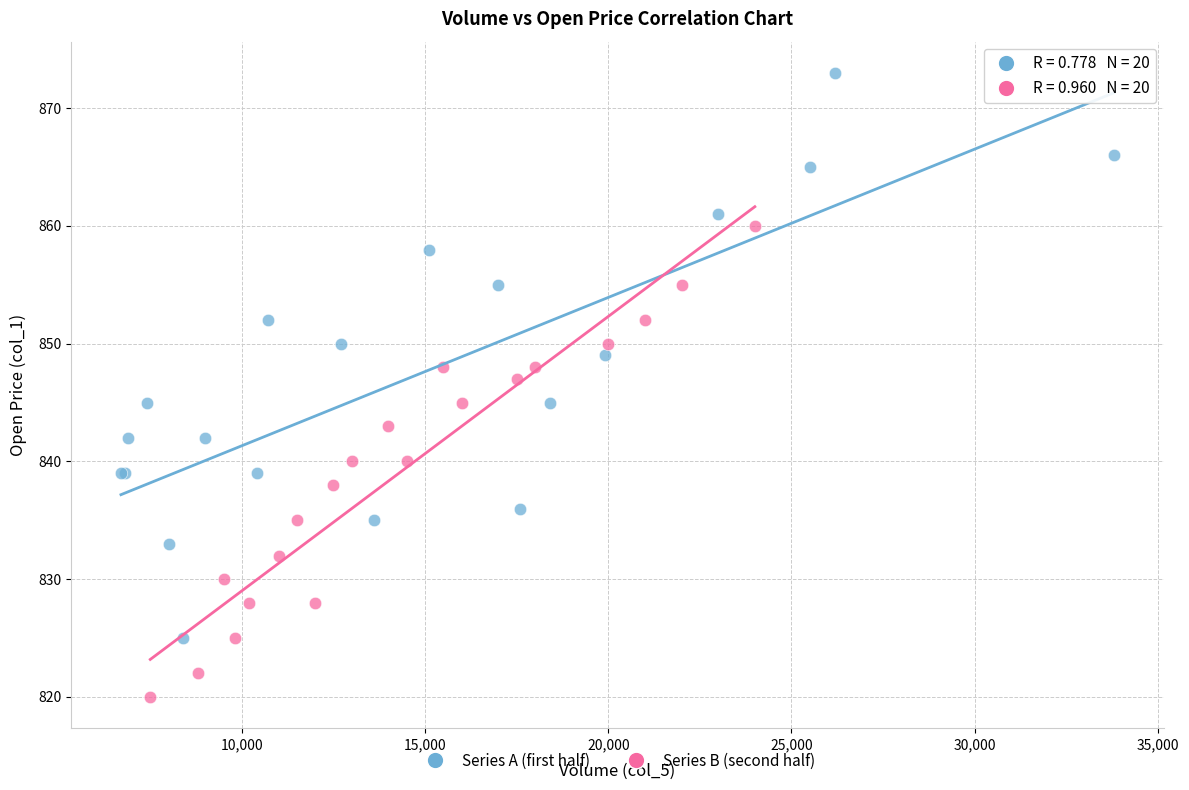

Which series has the largest Y range (max minus min)?

Series A (first half)